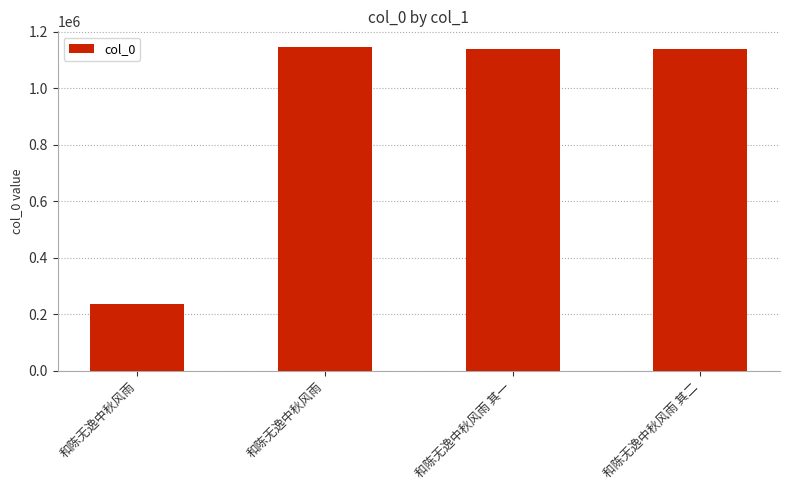

What is the sum of all values?

3655936